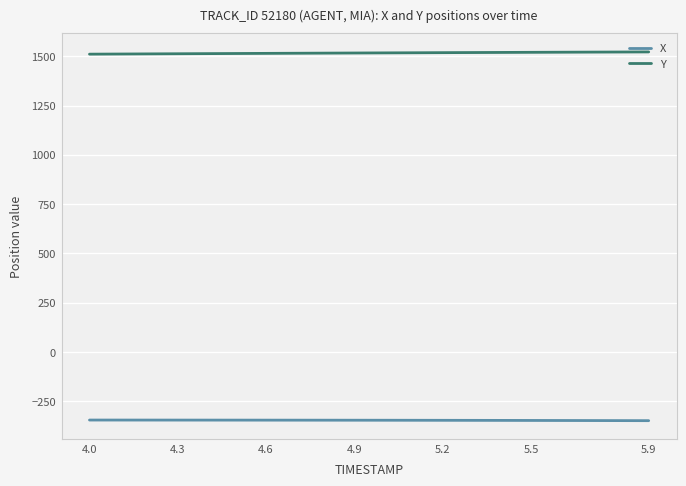

Which series has the largest total across all categories?

Y